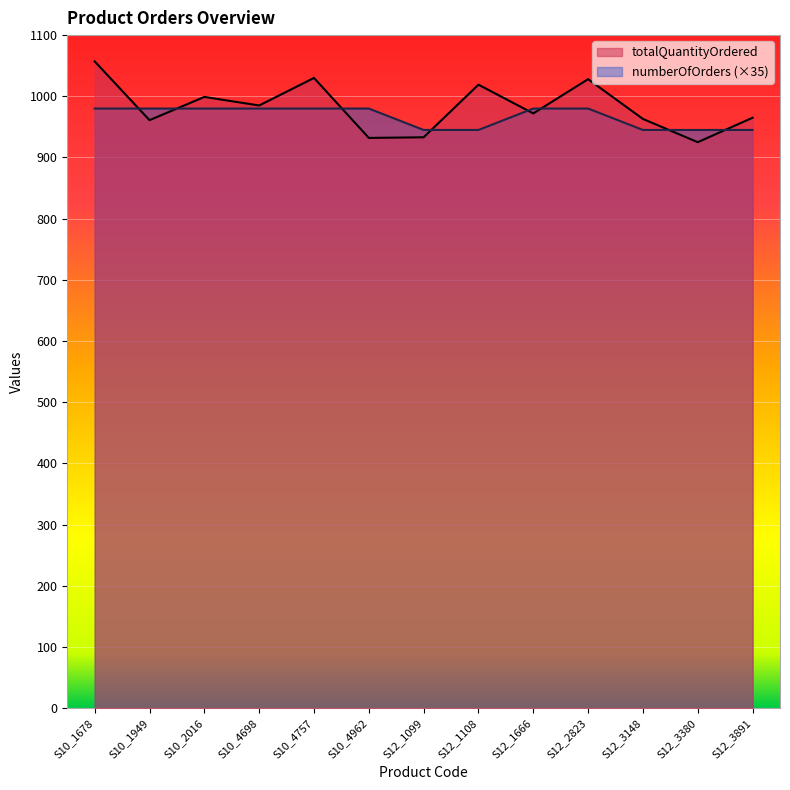

What is the total value across all series at S10_4962?

1912